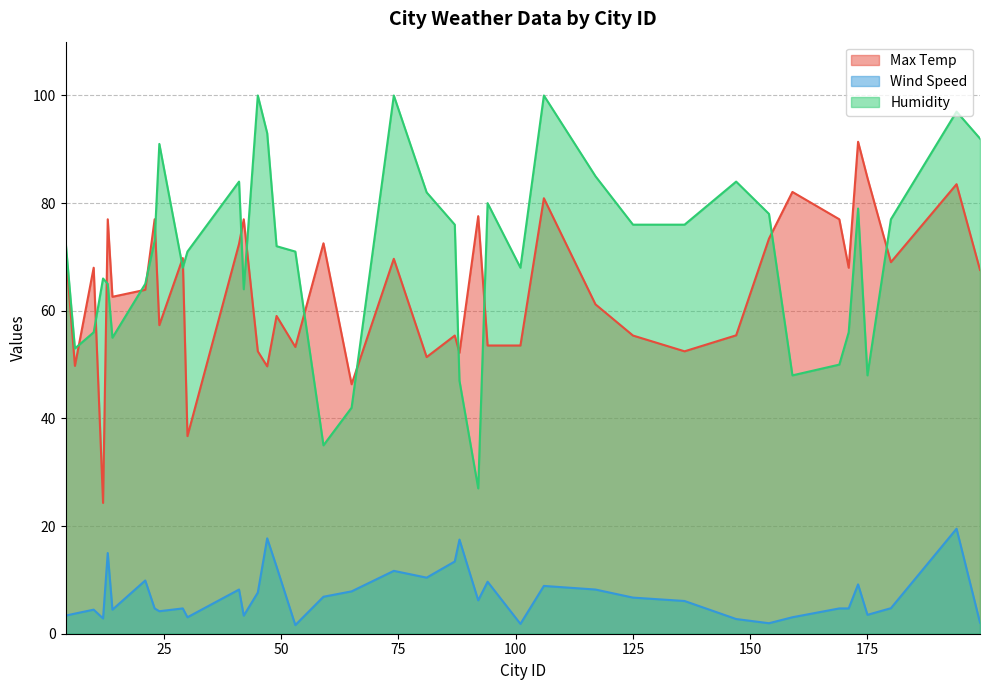

Which category has the lowest value across all series?

53